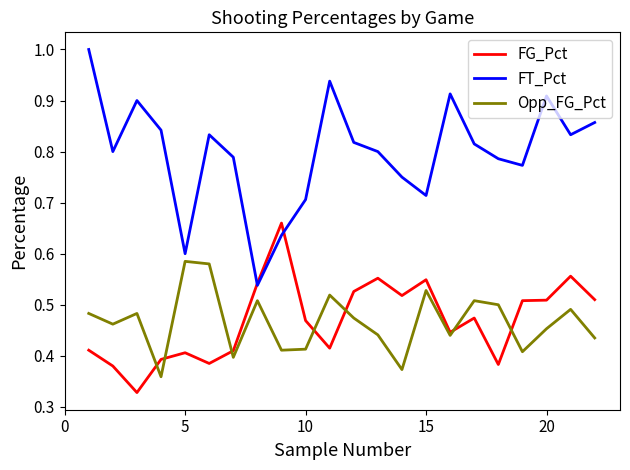

How many times do FT_Pct and FG_Pct cross each other?

2